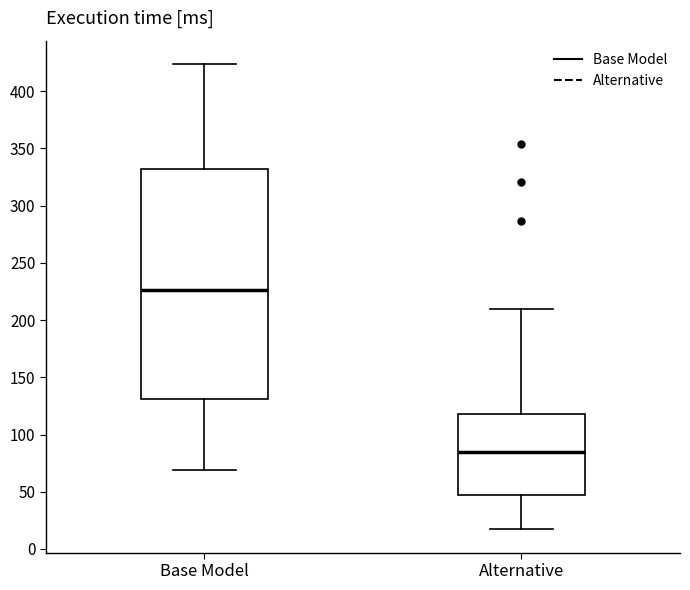

Comparing the boxes themselves (not the whiskers), which one is the tallest?

Base Model